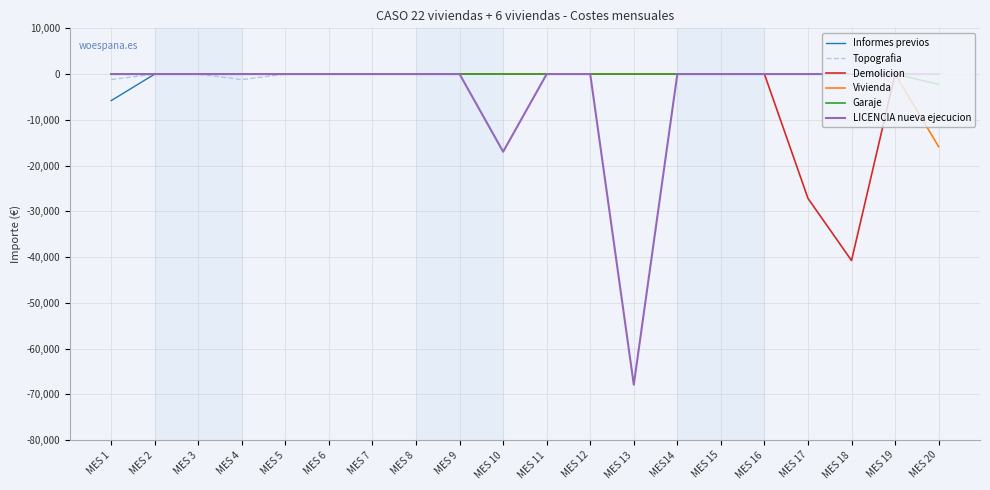

Is the value of Vivienda at MES 20 greater than the value of Informes previos at MES 11?

No